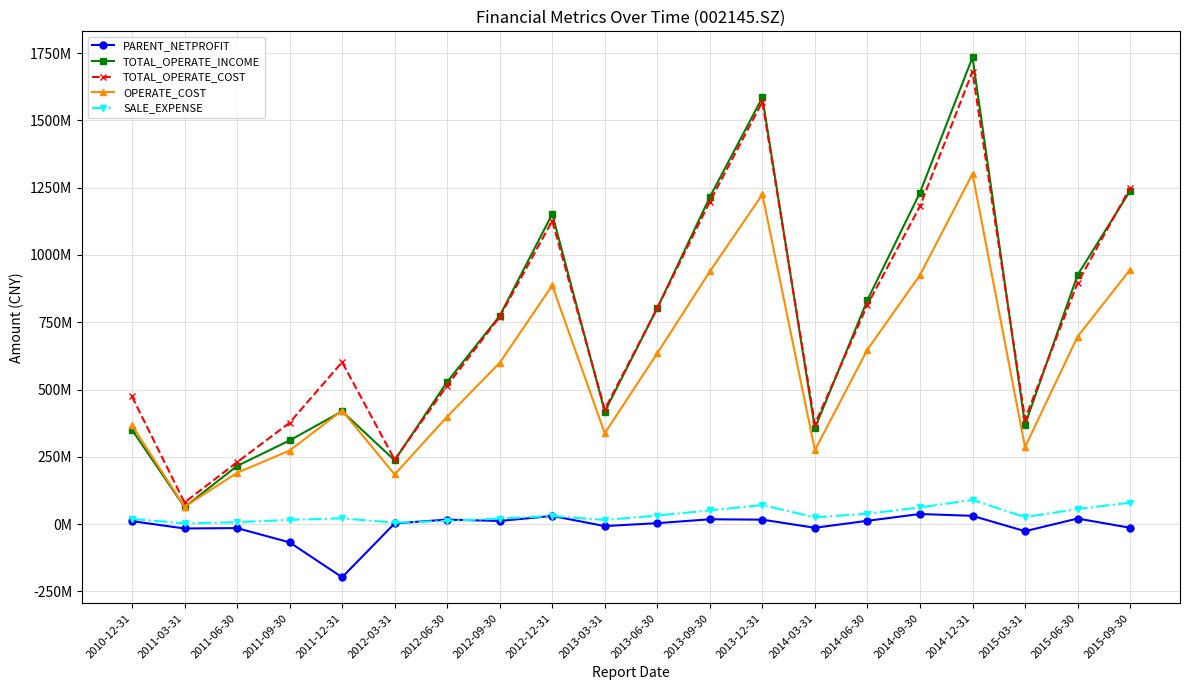

What is the total value across all series at 2011-09-30?

907821118.7